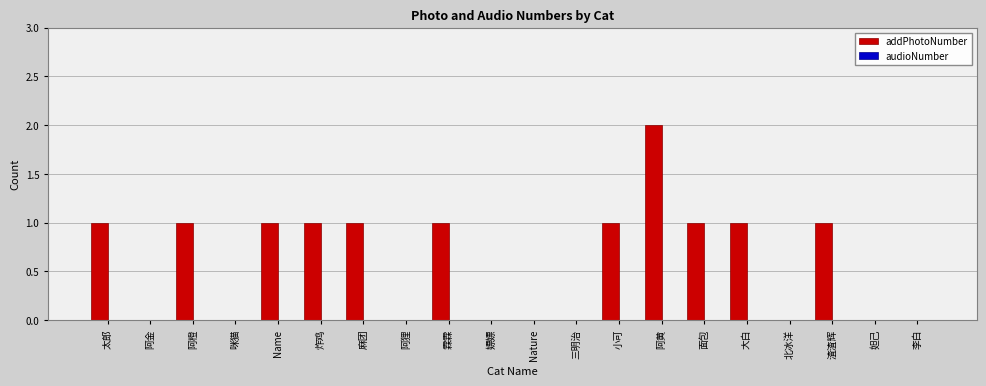

What is the sum of all values?

12